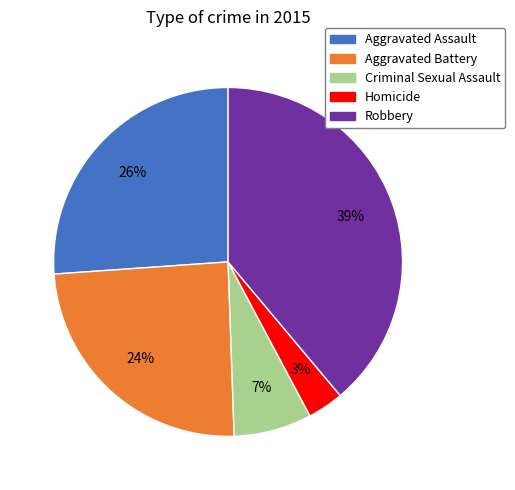

Count the number of slices in the pie.

5